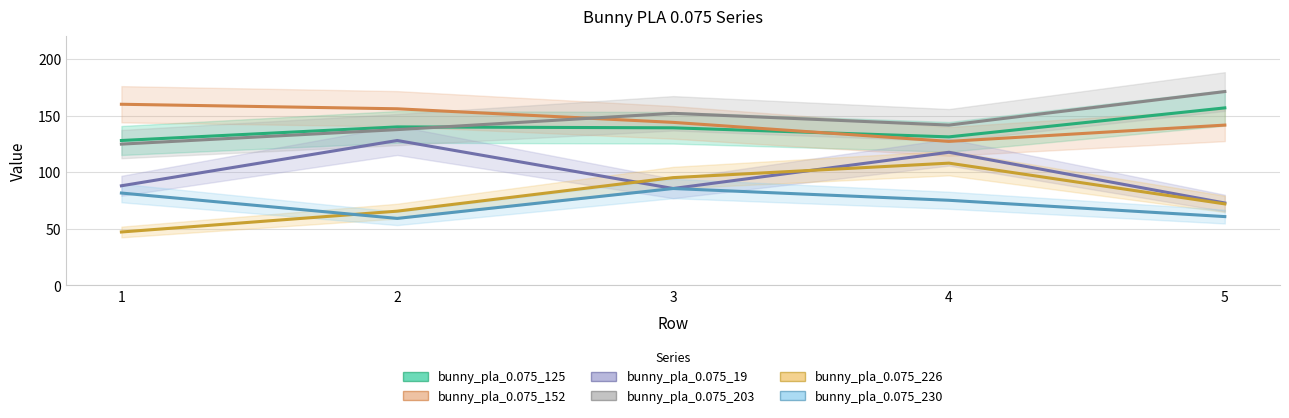

At how many categories does at least one series exceed 145?

4